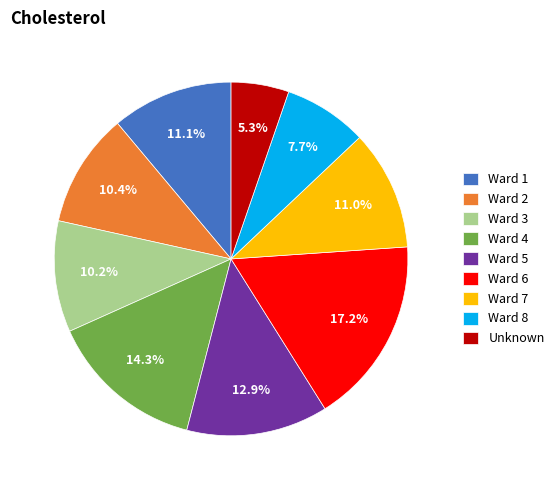

Count the number of slices in the pie.

9